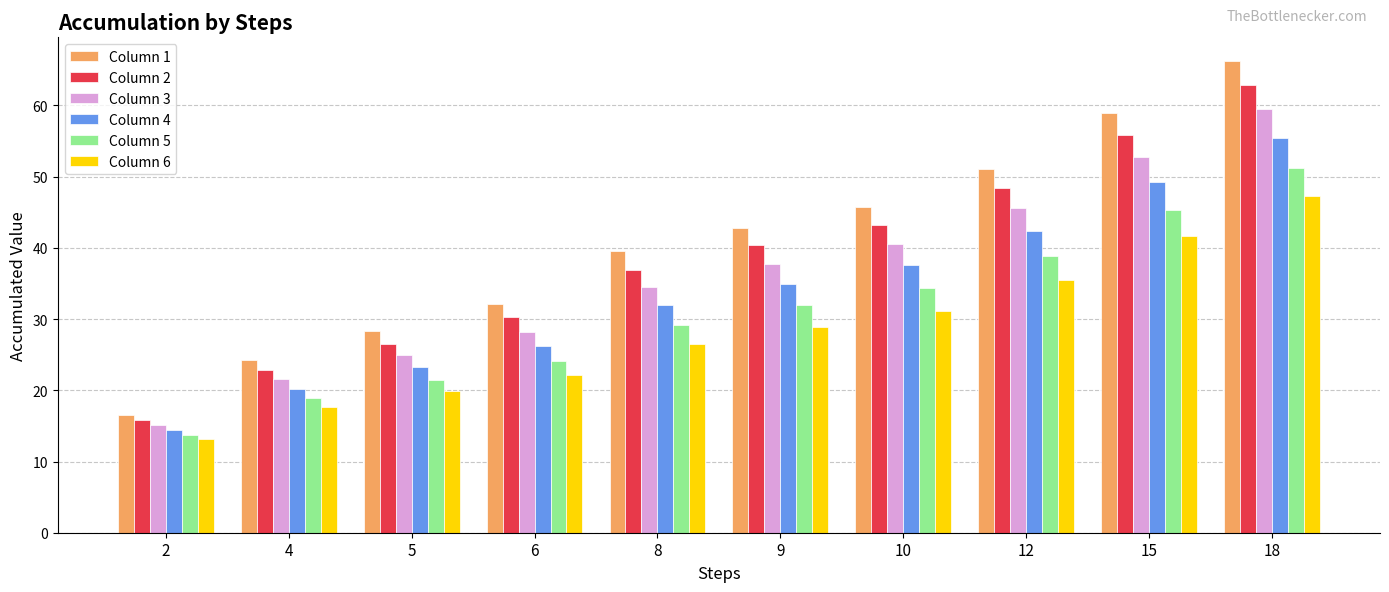

List the series in order of their peak value, highest first.

Column 1, Column 2, Column 3, Column 4, Column 5, Column 6